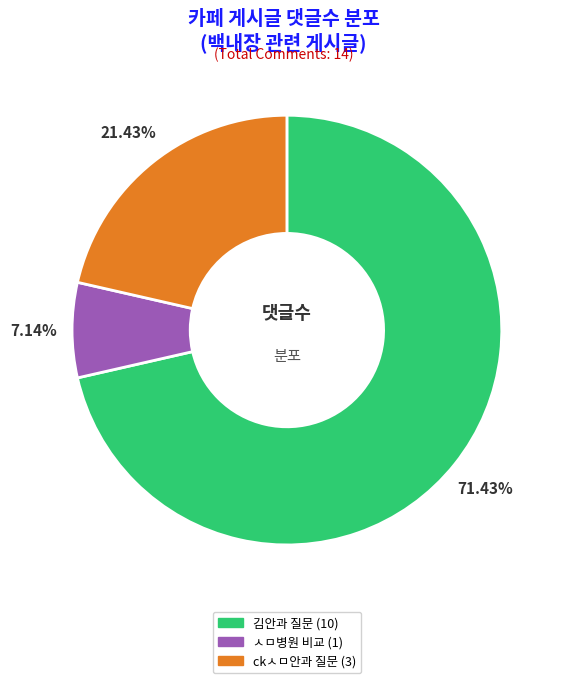

Does any single category account for the majority?

Yes